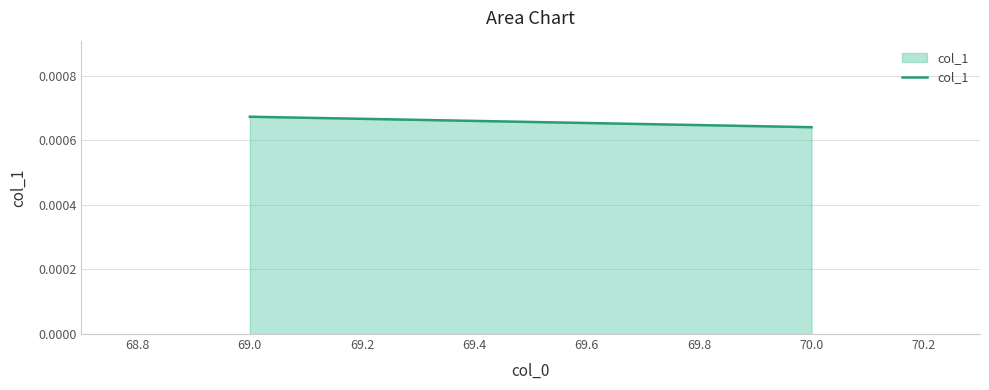

Where is the data nearest to the value 0?

70.0